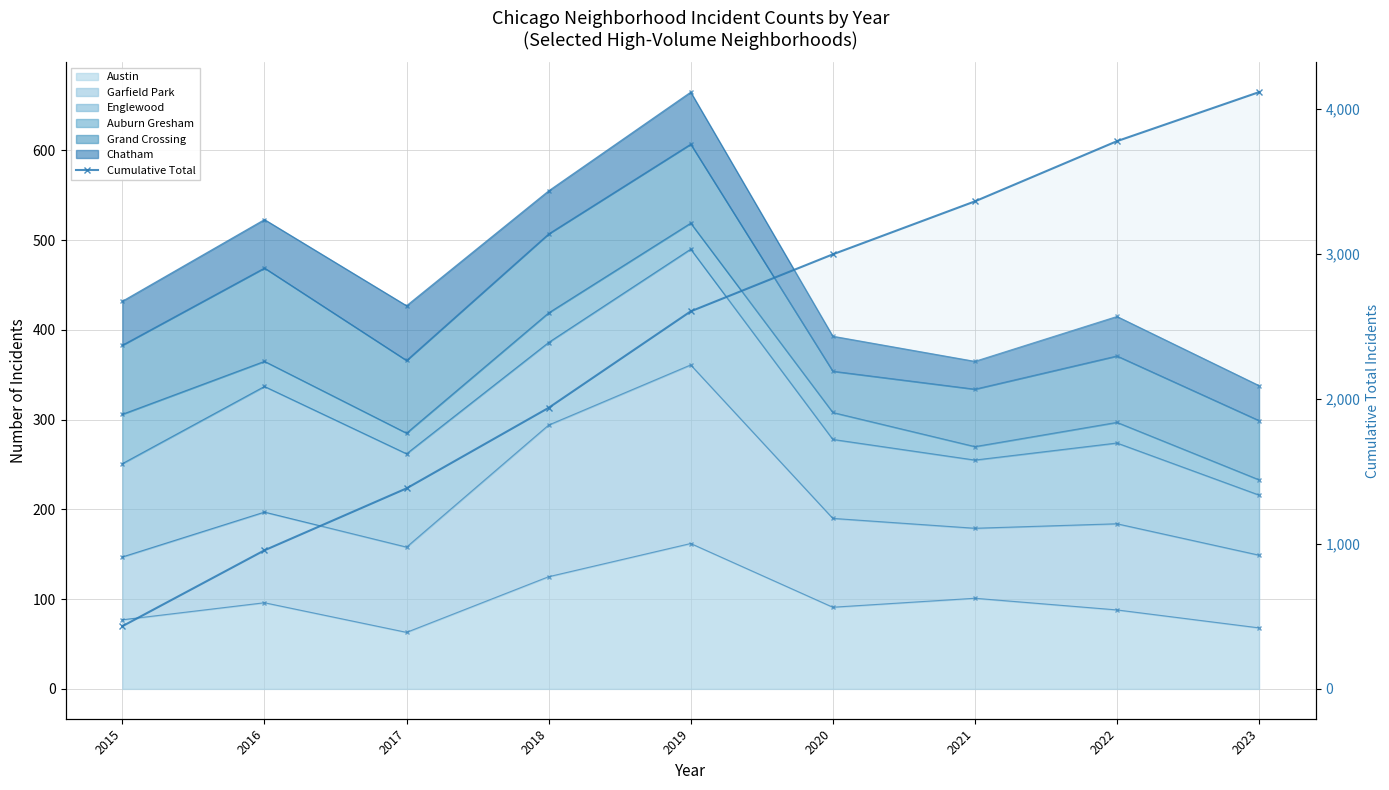

Where is the data nearest to the value 2272?

2019